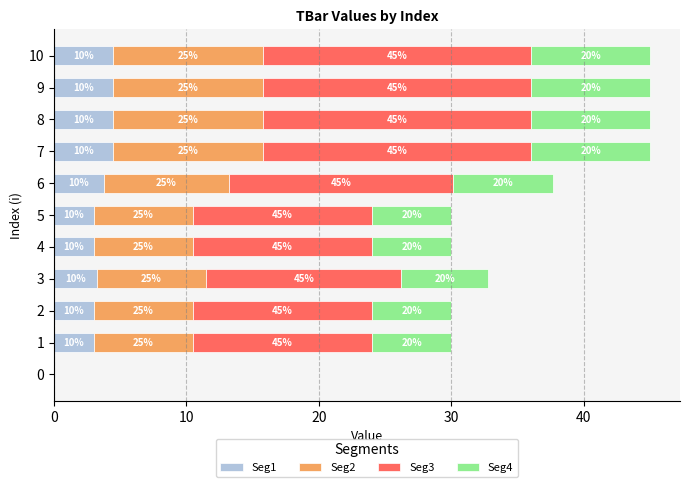

What are all the series names shown in the legend?

Seg1, Seg2, Seg3, Seg4